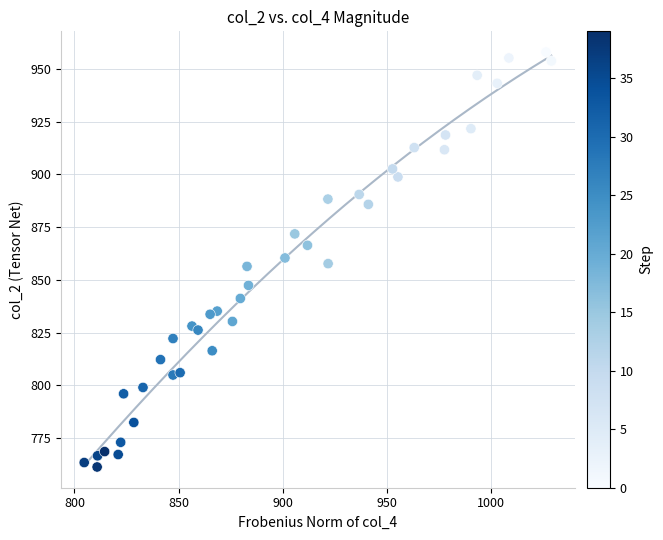

What is the range of Y values (max minus min)?

196.7